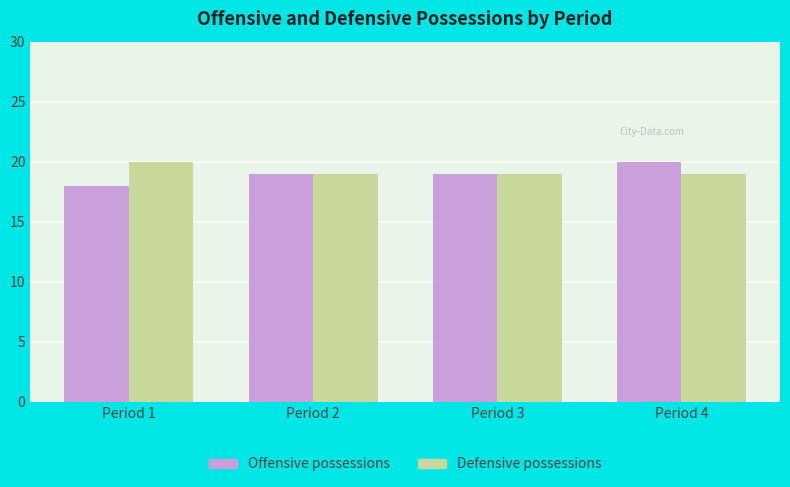

True or false: Offensive possessions has a value of 20 at Period 4.

True